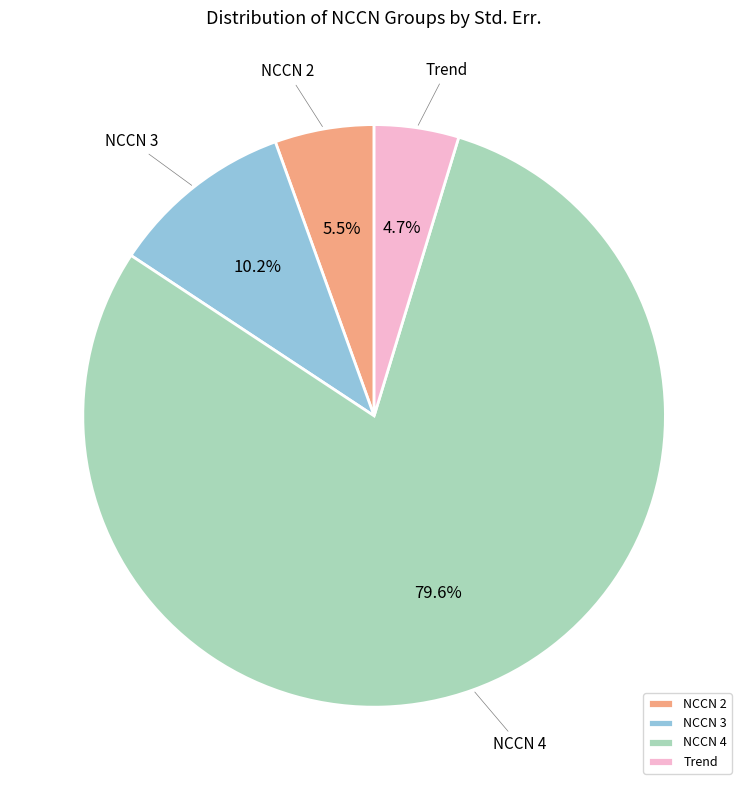

Which category has the smallest portion of the pie?

Trend